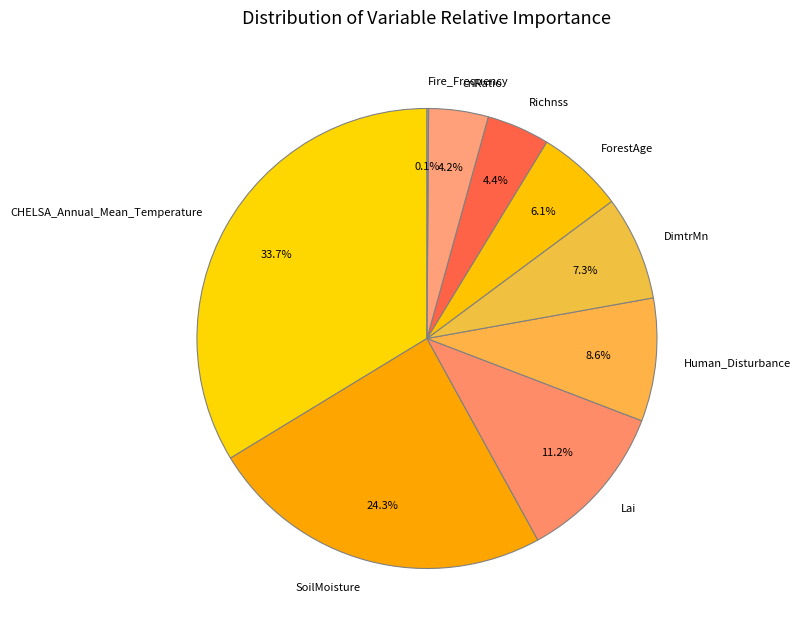

To the nearest percent, what is the difference between the SoilMoisture and Human_Disturbance slice percentages?

16%